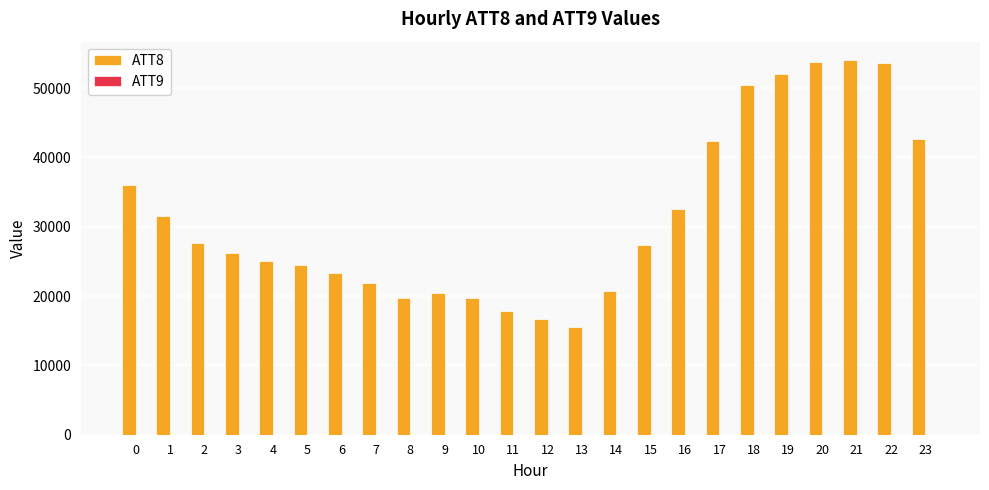

What is the maximum value shown in the chart?

54000.0